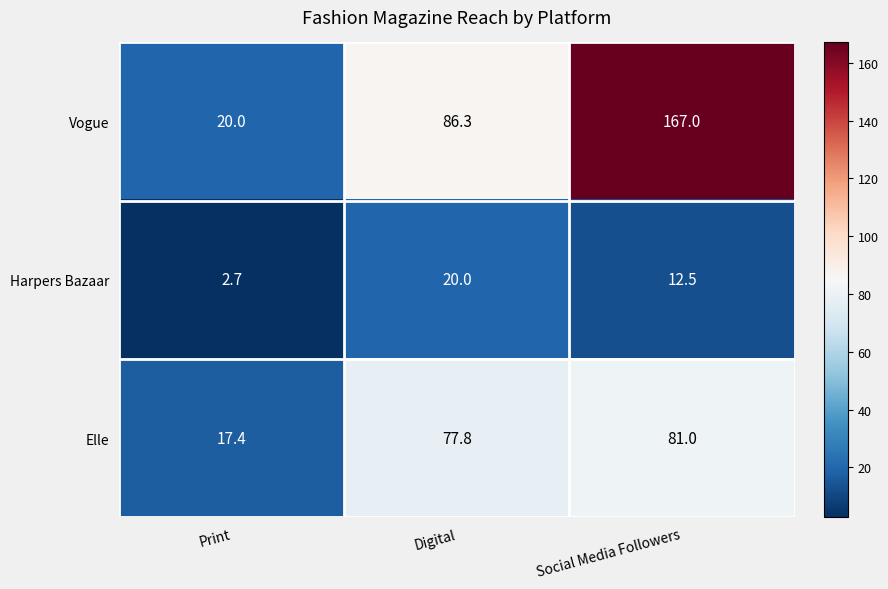

Which series has the largest total across all categories?

Vogue